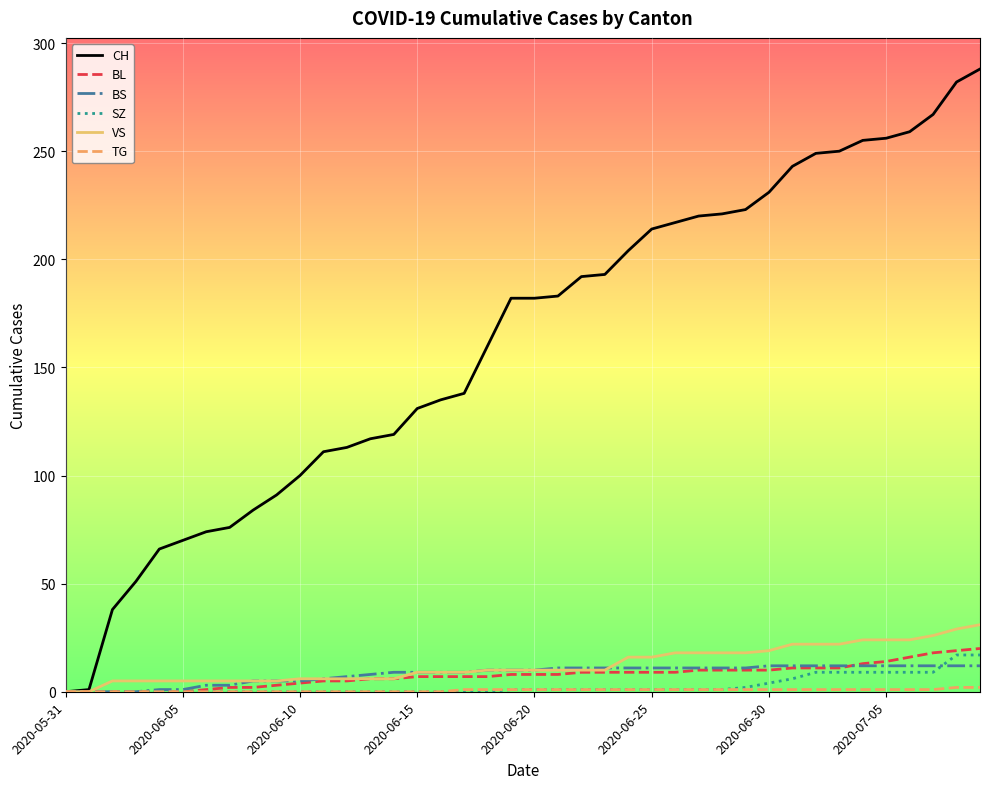

Which series has the largest range (max minus min)?

CH